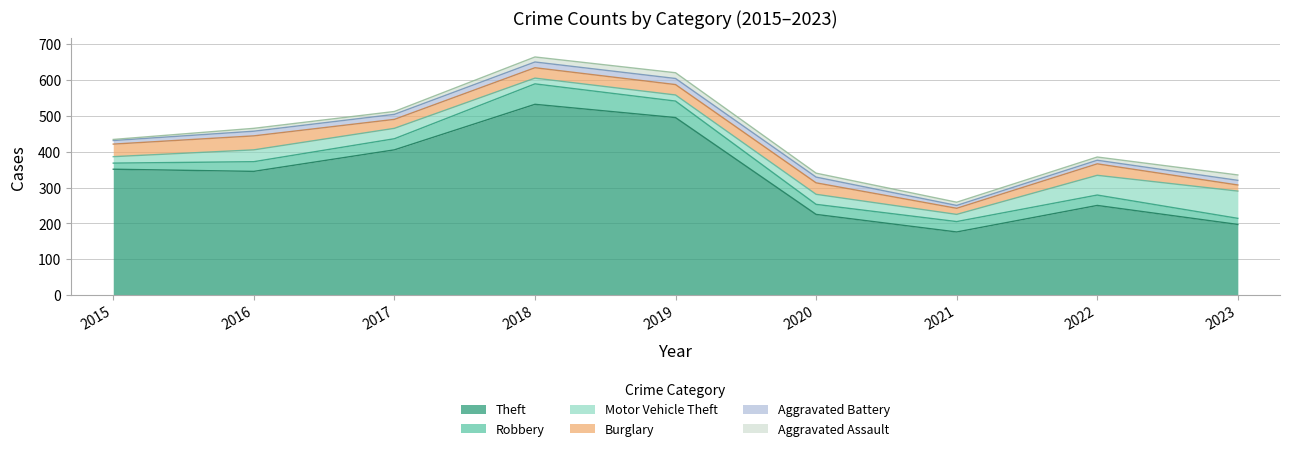

Which series has the largest range (max minus min)?

Theft